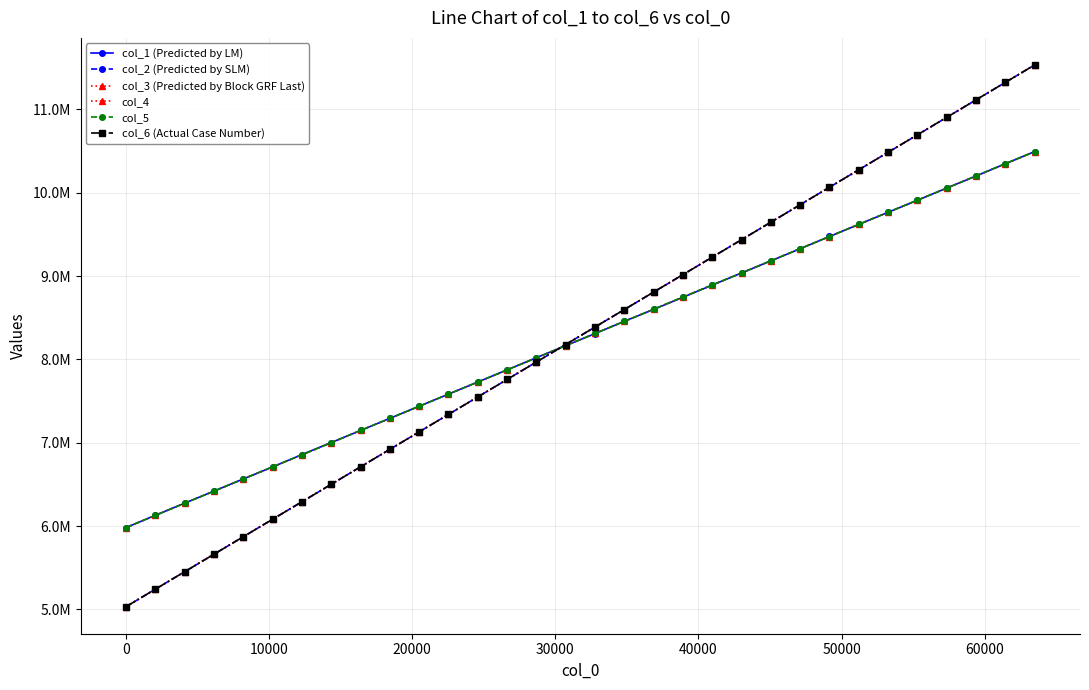

Does the chart have visible grid lines?

Yes